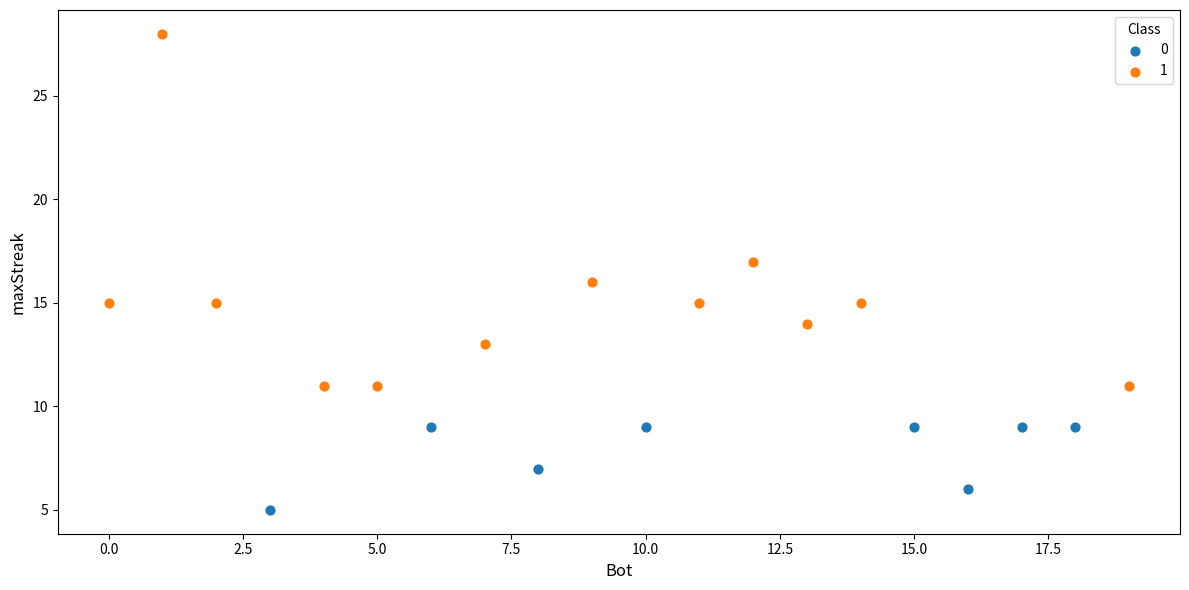

Which series contains the highest Y value?

1